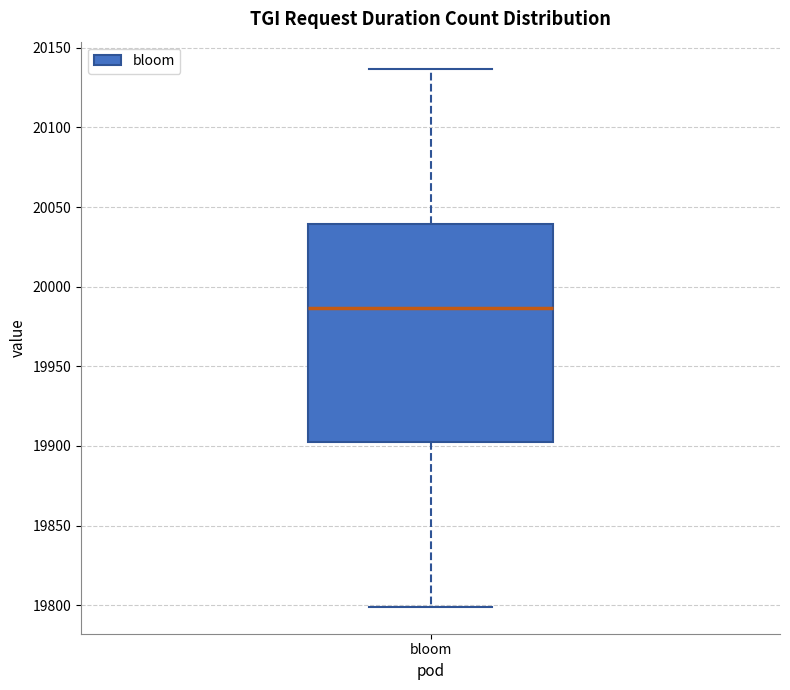

Where is the upper edge of the box for bloom on the y-axis? The values are not printed on the chart, so give them approximately, as read against the axis.

20040